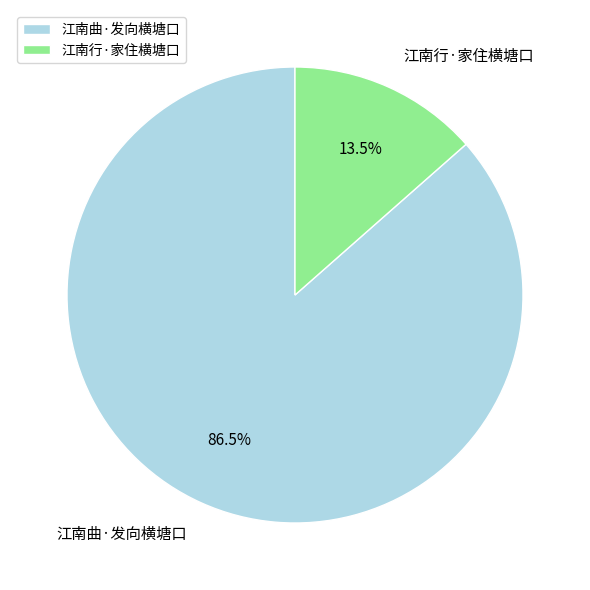

What is the total percentage of 江南曲·发向横塘口 and 江南行·家住横塘口?

100.0%